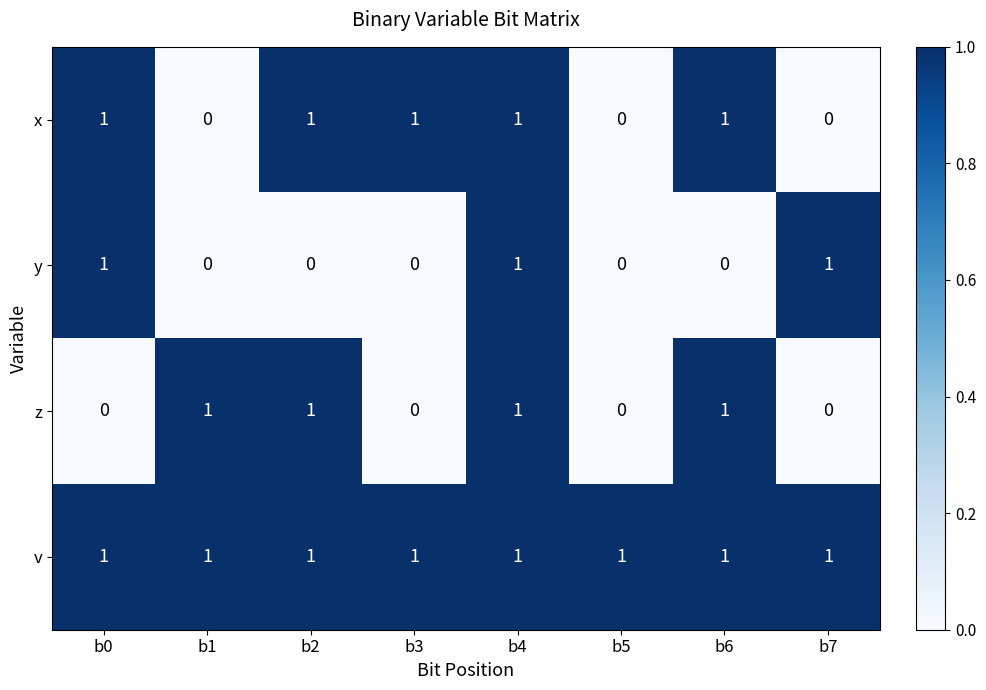

Rank the series by their average value, from highest to lowest.

v, x, z, y